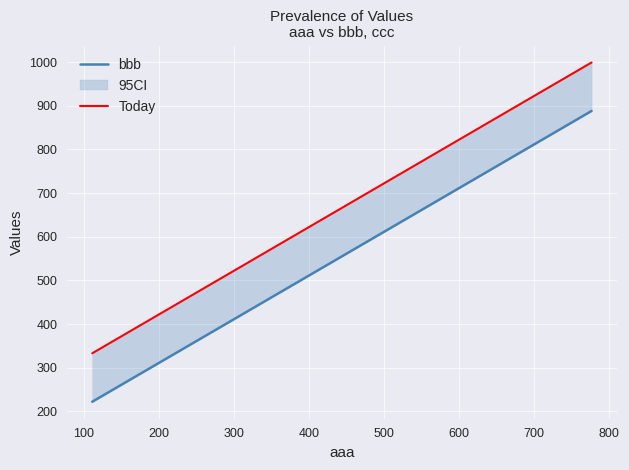

What is the difference between the maximum and minimum values in the bbb series?

666